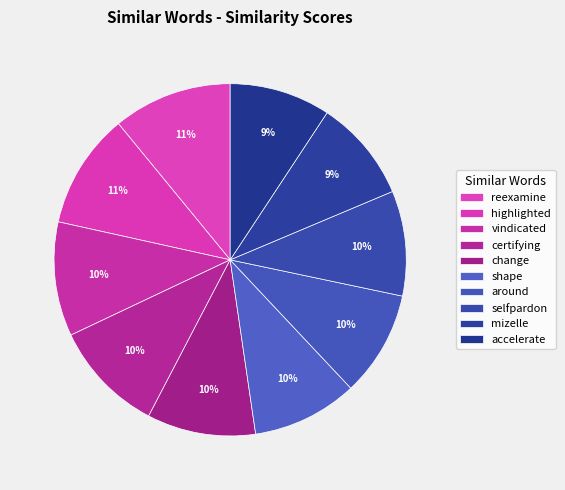

The certifying slice represents 23% of the pie. True or false?

False